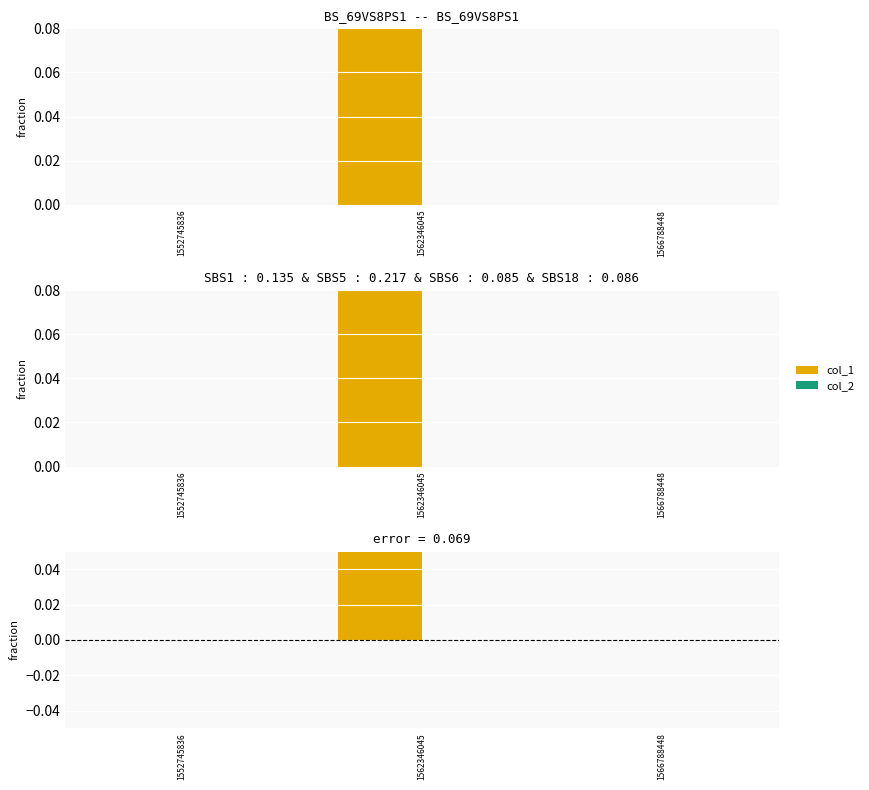

At which label does col_1 reach its peak?

1562346045